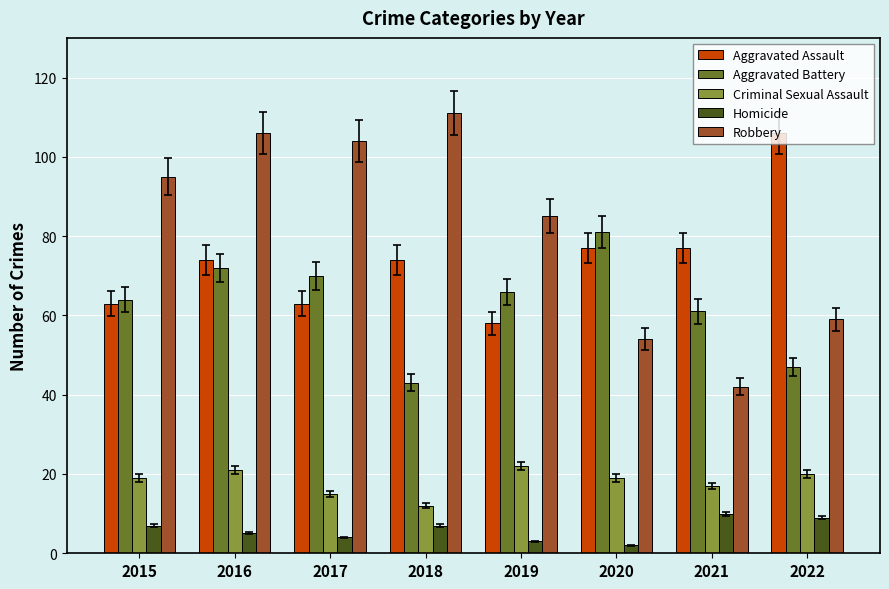

True or false: Criminal Sexual Assault has a value of 33 at 2015.

False